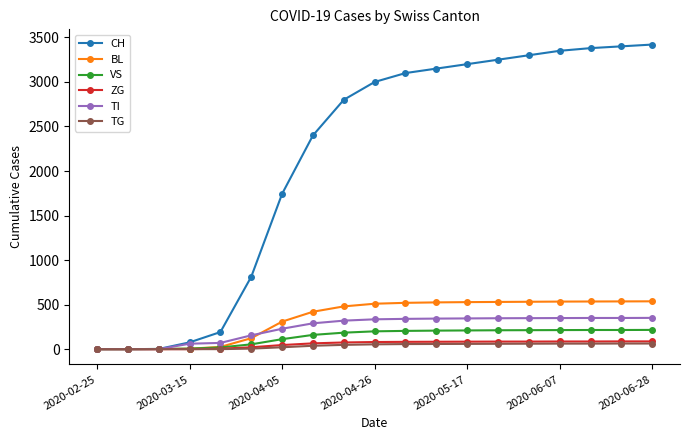

What is the highest value of the CH series?

3420